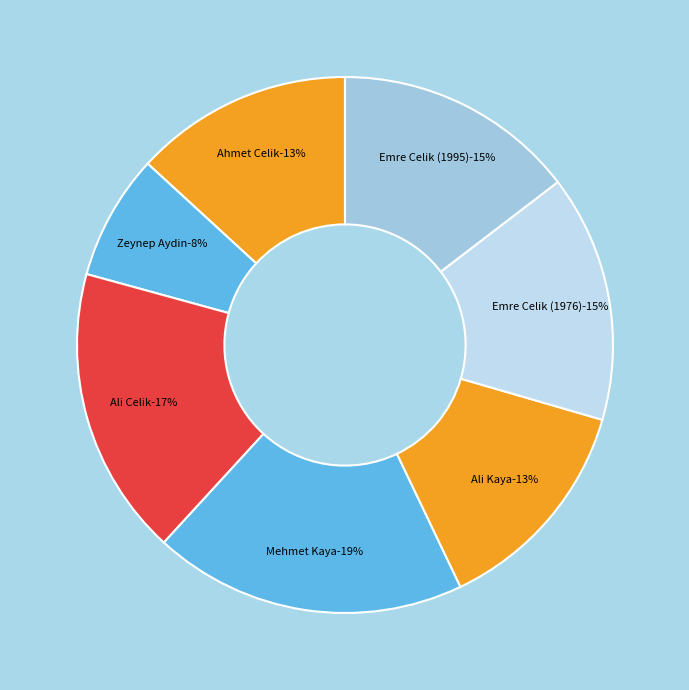

To the nearest percent, what is the difference between the largest and smallest slice percentages?

11%